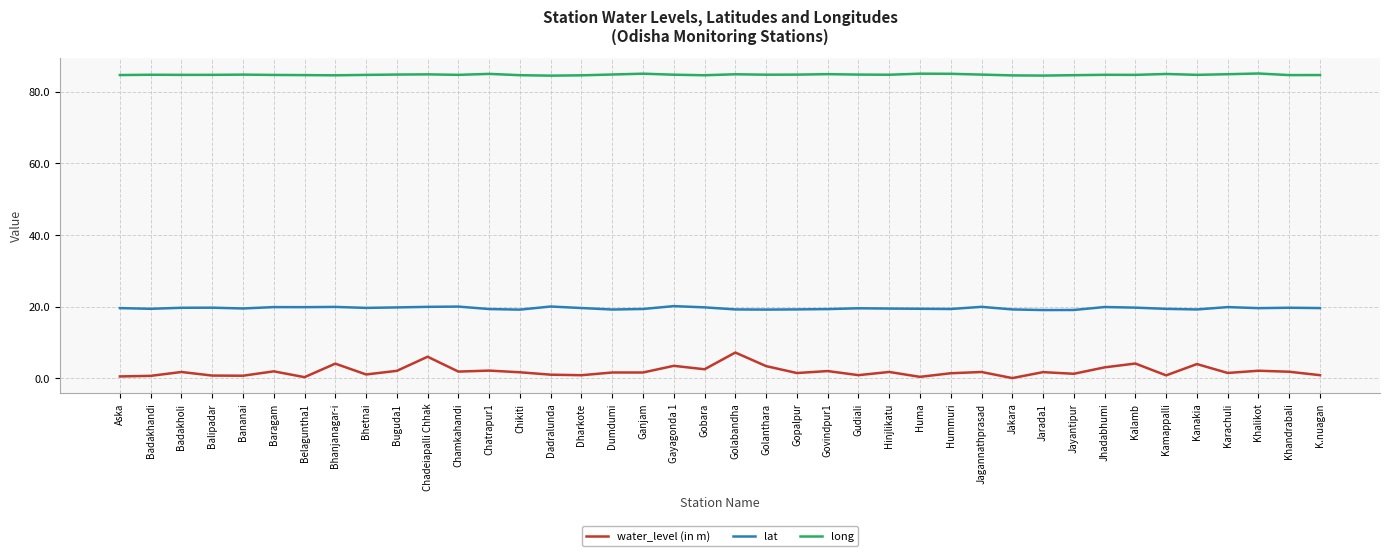

What is the highest value of the long series?

85.1